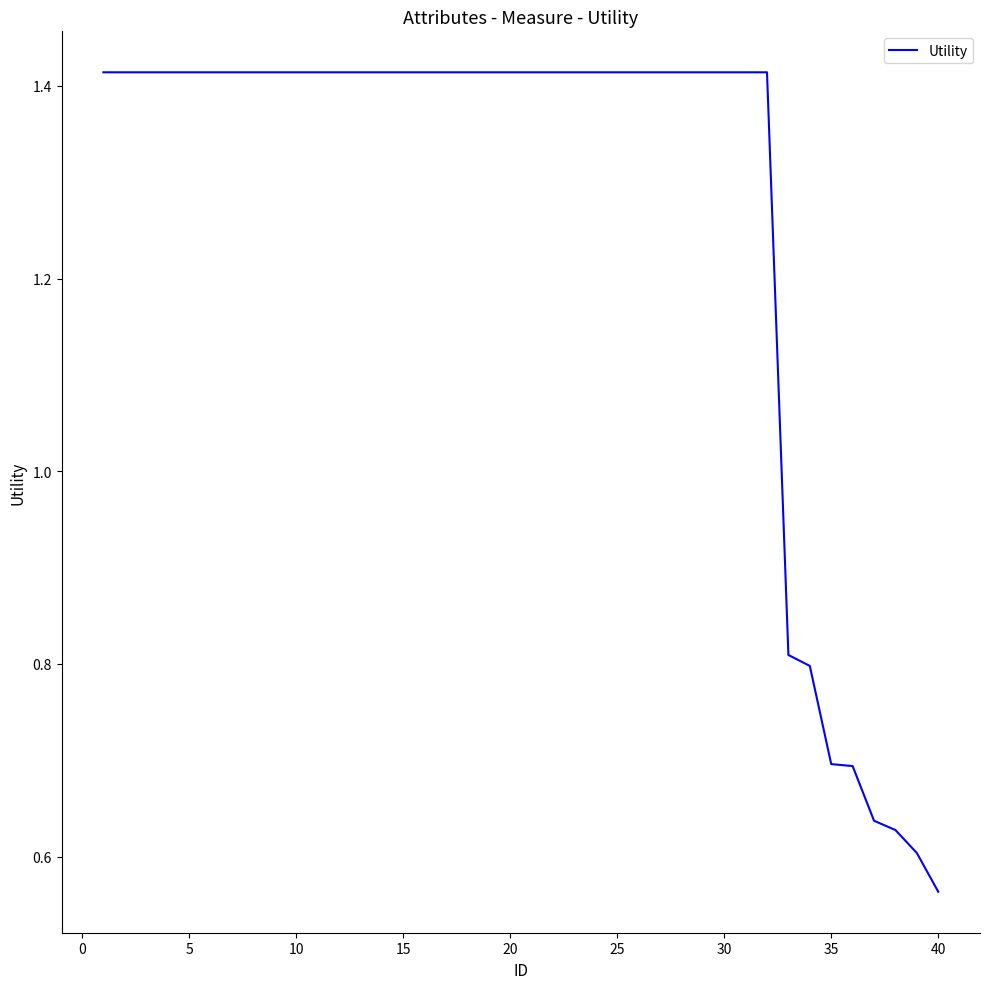

Reading left to right, extract all data points from this chart.

1.4	1.4	1.4	1.4	1.4	1.4	1.4	1.4	1.4	1.4	1.4	1.4	1.4	1.4	1.4	1.4	1.4	1.4	1.4	1.4	1.4	1.4	1.4	1.4	1.4	1.4	1.4	1.4	1.4	1.4	1.4	1.4	0.8	0.8	0.7	0.7	0.6	0.6	0.6	0.6